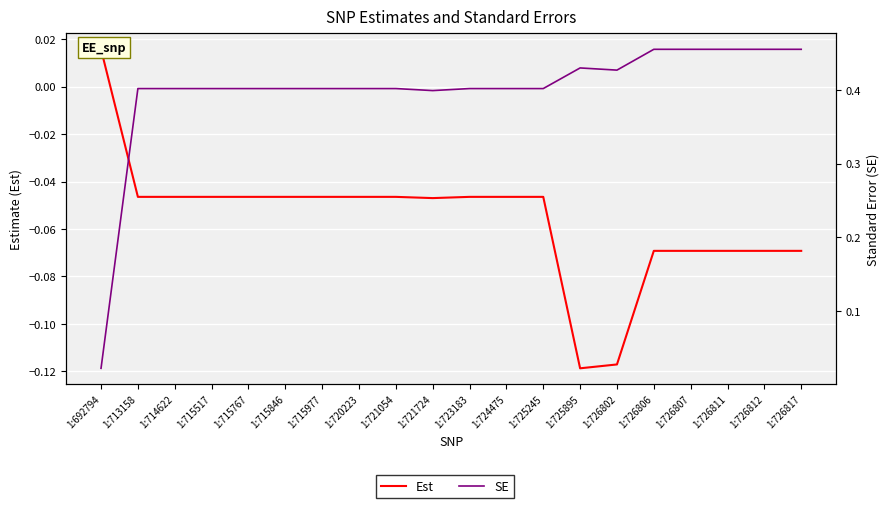

What is the difference between the highest and lowest values at 1:724475?

0.4